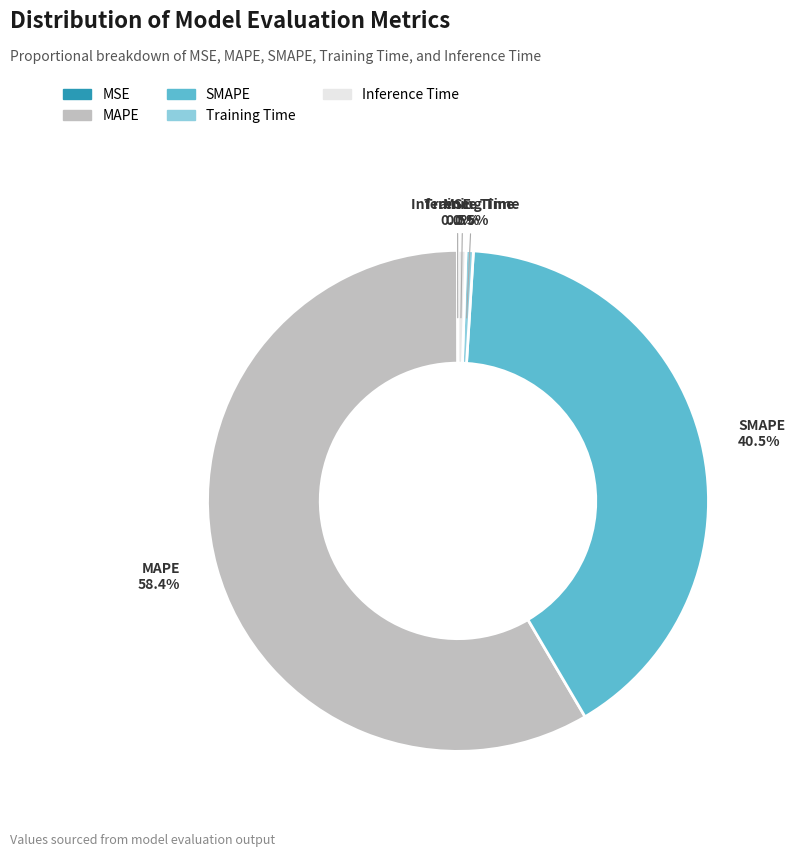

Between SMAPE and MAPE, which is larger?

MAPE